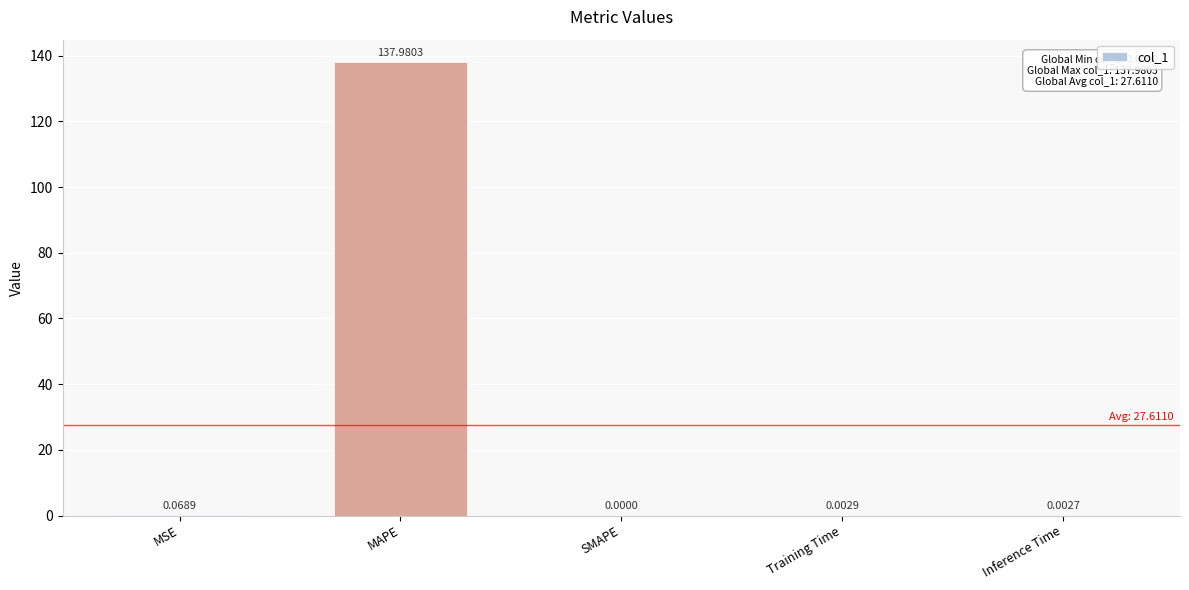

Is it true that the value at MAPE is 88.0?

False